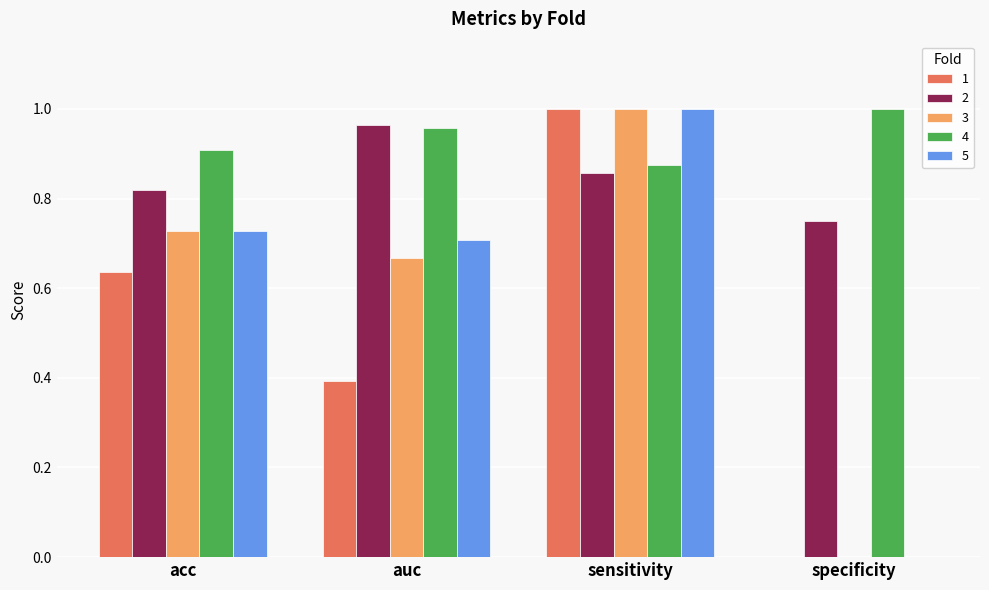

What is the sum of the 2 values at sensitivity and acc?

1.7